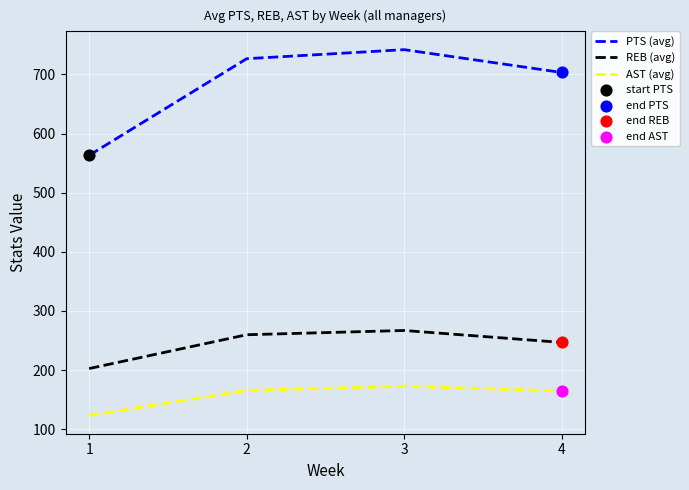

Is the value of REB (avg) at 2 greater than the value of AST (avg) at 4?

Yes